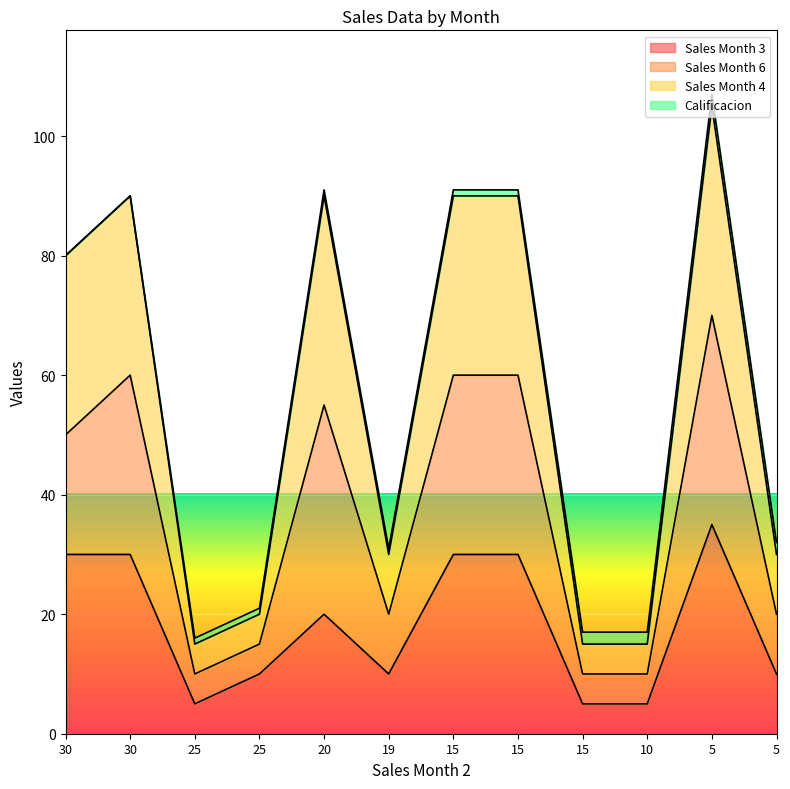

What is the value of the Sales Month 3 point at the 5th from the left?

20